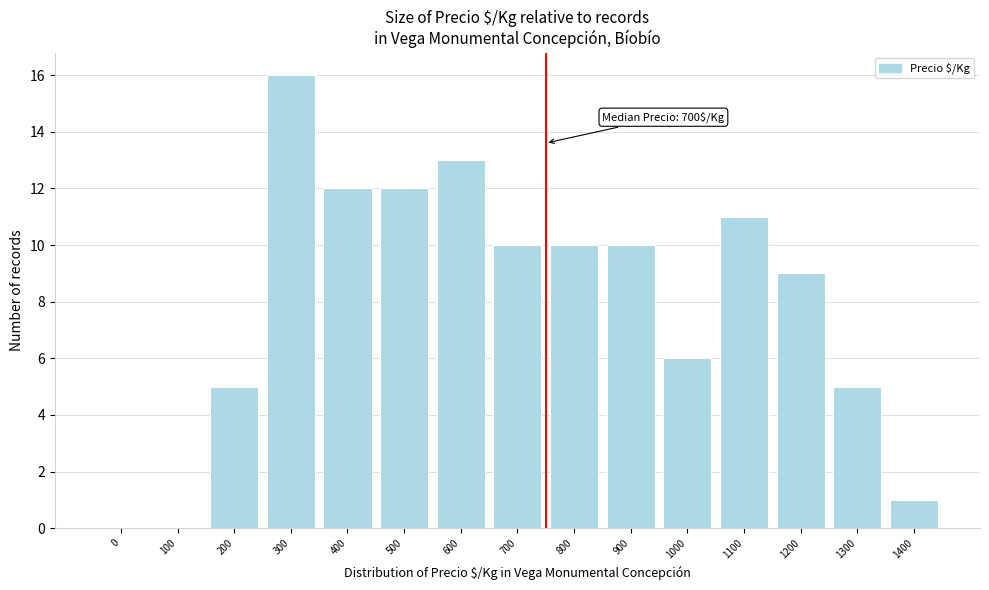

Reading right to left, what are all the values shown in this chart?

1400=1	1300=5	1200=9	1100=11	1000=6	900=10	800=10	700=10	600=13	500=12	400=12	300=16	200=5	100=0	0=0